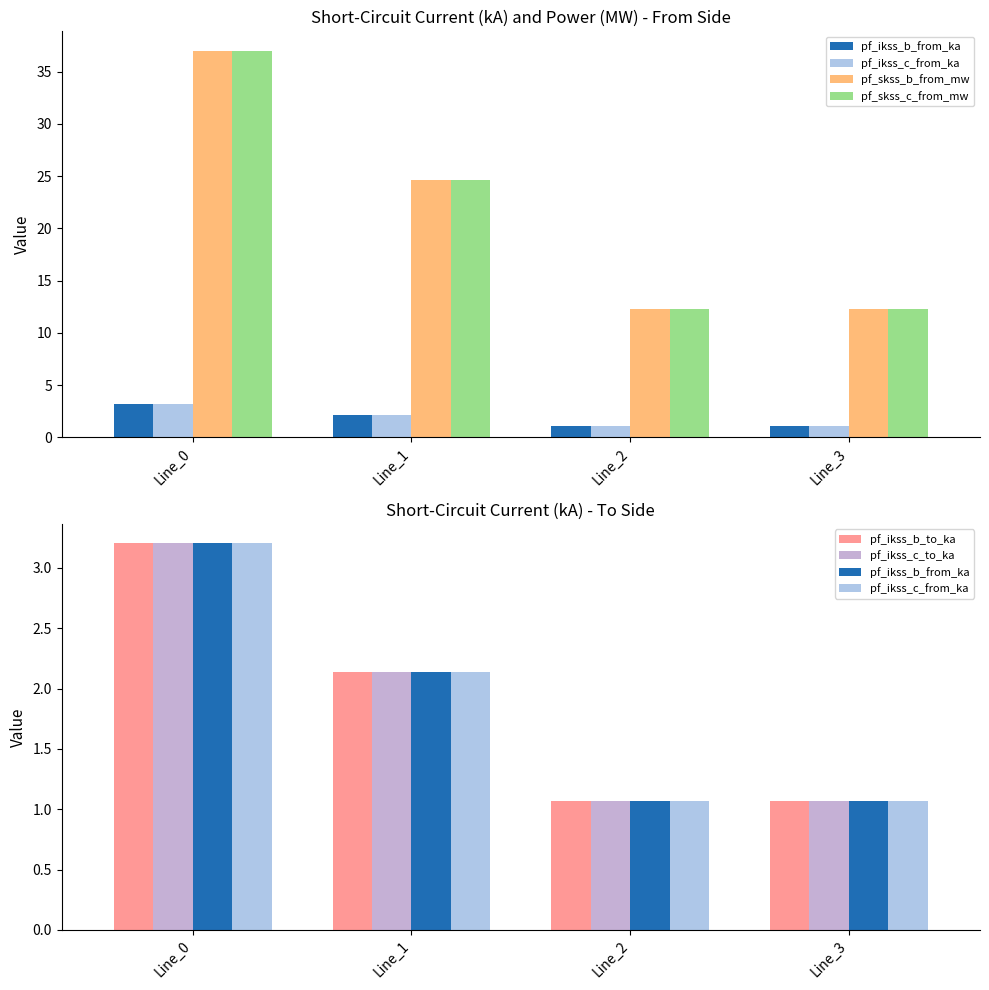

How many distinct data groups are displayed?

6